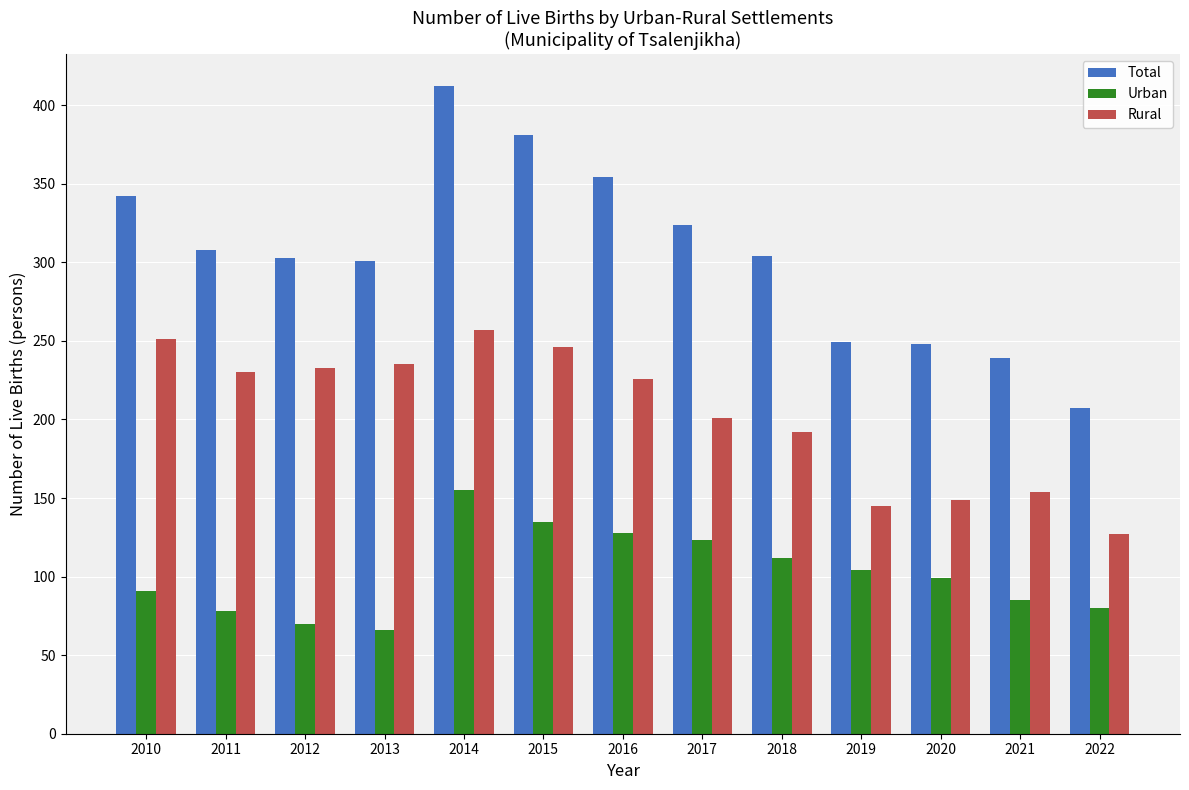

What is the total value across all series at 2011?

616